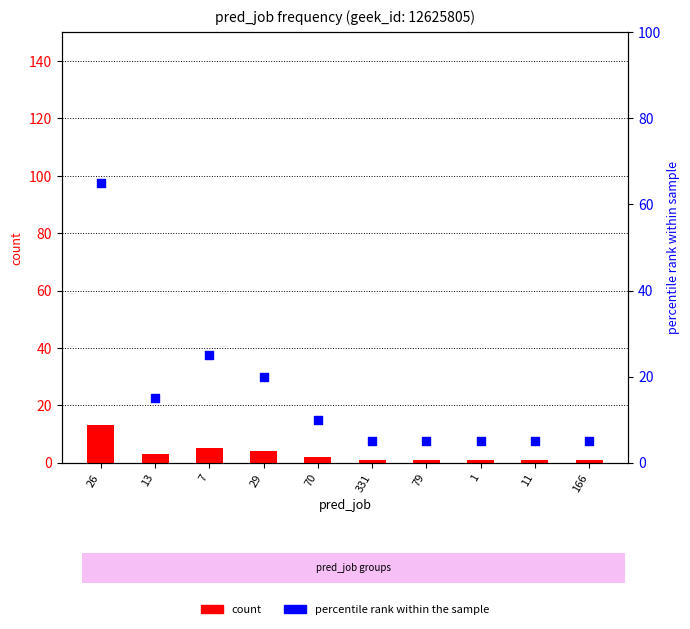

What are all the series names shown in the legend?

count, percentile rank within the sample